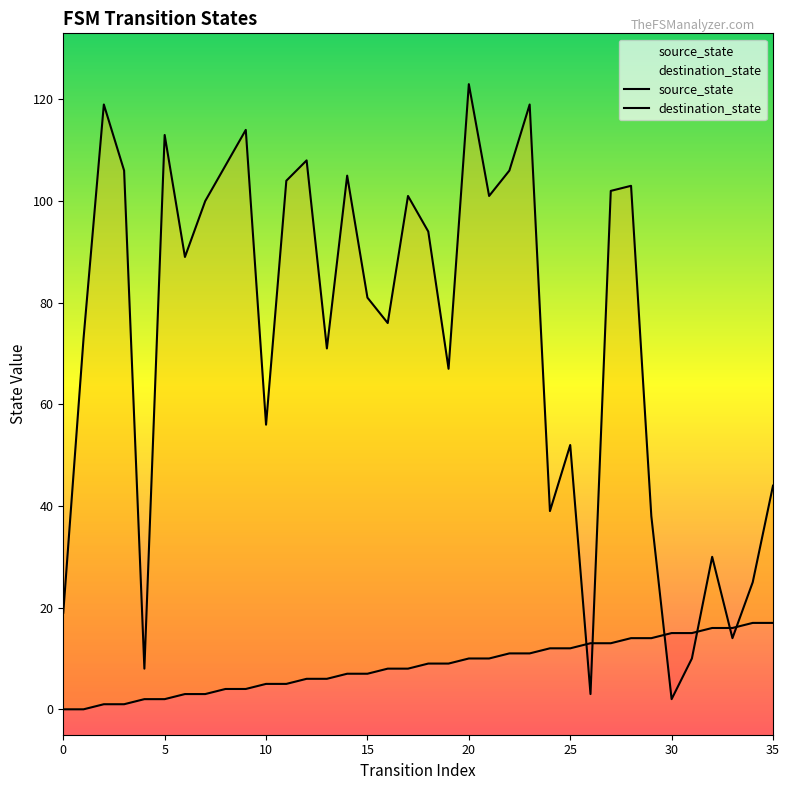

True or false: source_state has a value of 6 at 12.

True